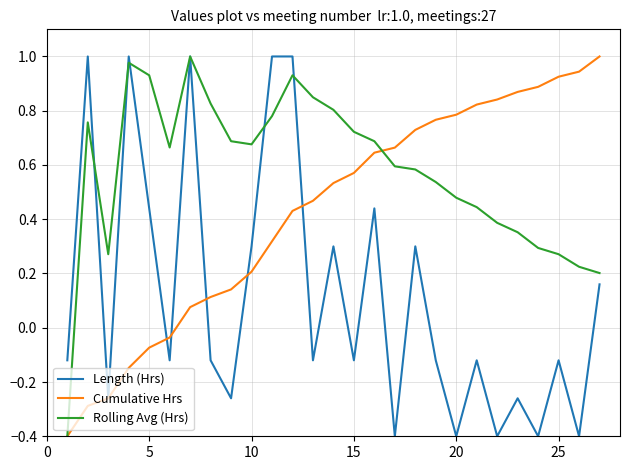

Rank the series by their average value, from highest to lowest.

Rolling Avg (Hrs), Cumulative Hrs, Length (Hrs)